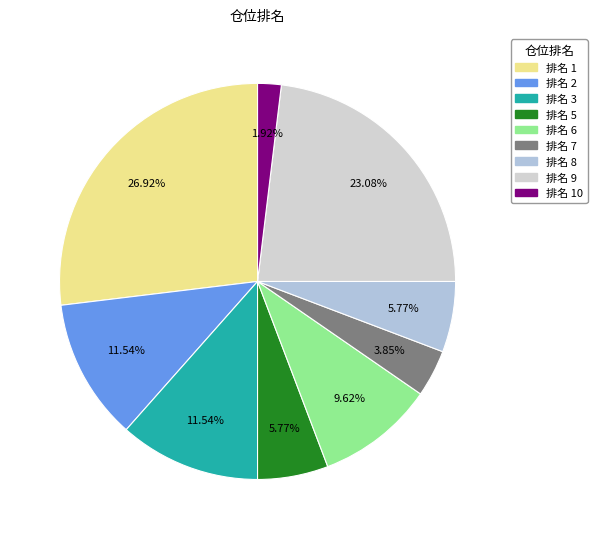

How many slices are in this pie chart?

9